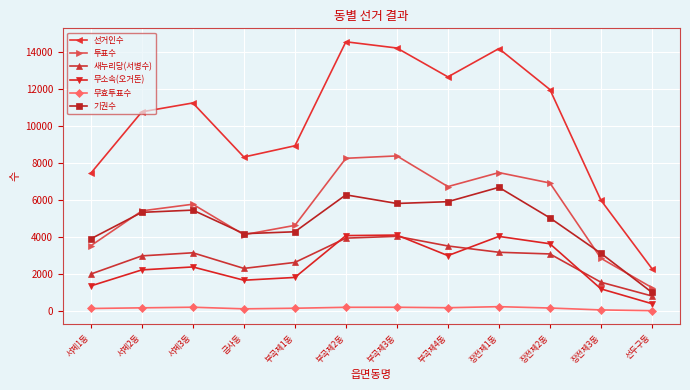

Which category has the highest value across all series?

부곡제2동